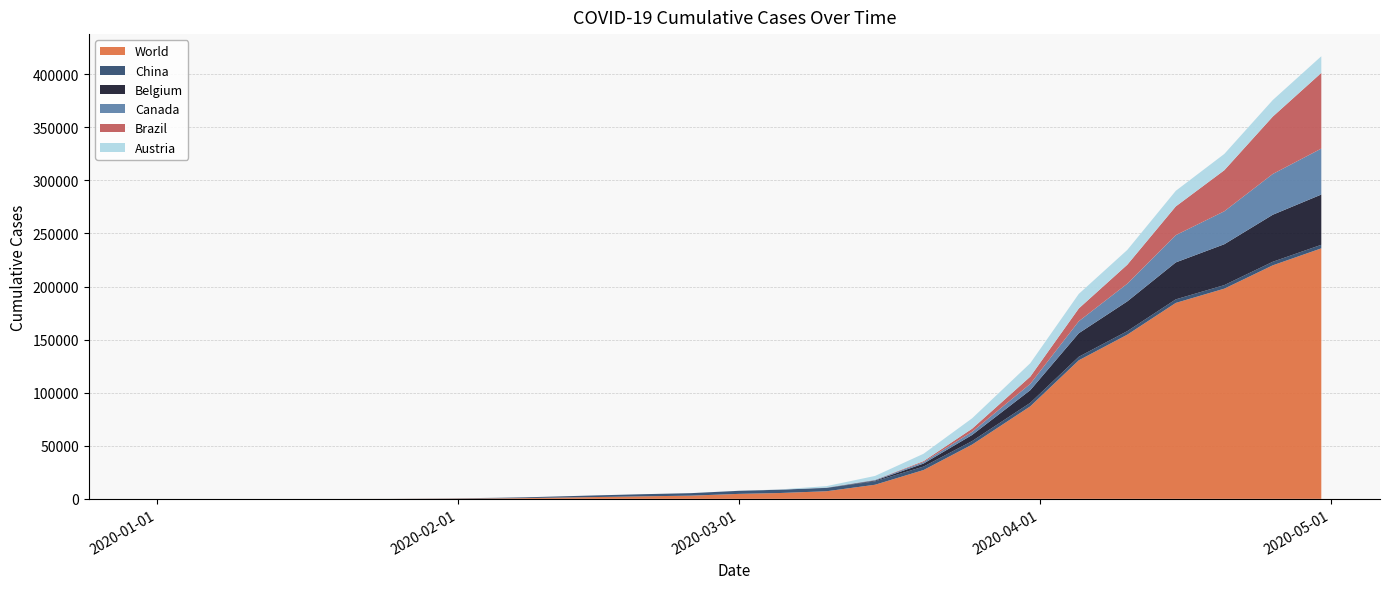

Reading right to left, list all the values displayed in this chart.

World: 2020-04-30=235959	2020-04-25=219986	2020-04-20=197988	2020-04-15=184572	2020-04-10=154651	2020-04-05=130493	2020-03-31=87137	2020-03-25=51091	2020-03-20=27143	2020-03-15=13286	2020-03-10=7161	2020-03-05=5440	2020-03-01=4691	2020-02-25=3014	2020-02-20=2360	2020-02-15=1667	2020-02-08=724	2020-02-05=493	2020-01-31=213	2020-01-25=41	2020-01-20=3	2020-01-15=2	2020-01-11=1	2019-12-31=0
China: 2020-04-30=3351	2020-04-25=3351	2020-04-20=3349	2020-04-15=3342	2020-04-10=3336	2020-04-05=3329	2020-03-31=3322	2020-03-25=3303	2020-03-20=3269	2020-03-15=3234	2020-03-10=3143	2020-03-05=3100	2020-03-01=2888	2020-02-25=2345	2020-02-20=2009	2020-02-15=1523	2020-02-08=723	2020-02-05=492	2020-01-31=213	2020-01-25=41	2020-01-20=3	2020-01-15=0	2020-01-11=0	2019-12-31=0
Belgium: 2020-04-30=47334	2020-04-25=44293	2020-04-20=38496	2020-04-15=34809	2020-04-10=28018	2020-04-05=22194	2020-03-31=11899	2020-03-25=5765	2020-03-20=2815	2020-03-15=702	2020-03-10=85	2020-03-05=9	2020-03-01=2	2020-02-25=0	2020-02-20=0	2020-02-15=0	2020-02-08=0	2020-02-05=0	2020-01-31=0	2020-01-25=0	2020-01-20=0	2020-01-15=0	2020-01-11=0	2019-12-31=0
Canada: 2020-04-30=43300	2020-04-25=38422	2020-04-20=31061	2020-04-15=25680	2020-04-10=16667	2020-04-05=11284	2020-03-31=5944	2020-03-25=2966	2020-03-20=1432	2020-03-15=639	2020-03-10=230	2020-03-05=63	2020-03-01=24	2020-02-25=0	2020-02-20=0	2020-02-15=0	2020-02-08=0	2020-02-05=0	2020-01-31=0	2020-01-25=0	2020-01-20=0	2020-01-15=0	2020-01-11=0	2019-12-31=0
Brazil: 2020-04-30=71286	2020-04-25=54043	2020-04-20=38654	2020-04-15=27075	2020-04-10=17857	2020-04-05=12056	2020-03-31=6836	2020-03-25=2915	2020-03-20=904	2020-03-15=108	2020-03-10=25	2020-03-05=9	2020-03-01=2	2020-02-25=0	2020-02-20=0	2020-02-15=0	2020-02-08=0	2020-02-05=0	2020-01-31=0	2020-01-25=0	2020-01-20=0	2020-01-15=0	2020-01-11=0	2019-12-31=0
Austria: 2020-04-30=15695	2020-04-25=15594	2020-04-20=15337	2020-04-15=14694	2020-04-10=13945	2020-04-05=13698	2020-03-31=12640	2020-03-25=9785	2020-03-20=6909	2020-03-15=3611	2020-03-10=1332	2020-03-05=150	2020-03-01=14	2020-02-25=0	2020-02-20=0	2020-02-15=0	2020-02-08=0	2020-02-05=0	2020-01-31=0	2020-01-25=0	2020-01-20=0	2020-01-15=0	2020-01-11=0	2019-12-31=0